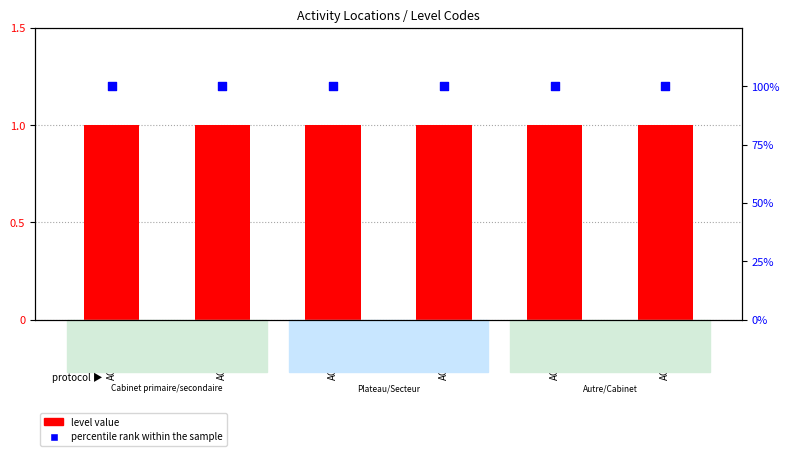

At which category is the sum across all series the highest?

ACT-LIB-01